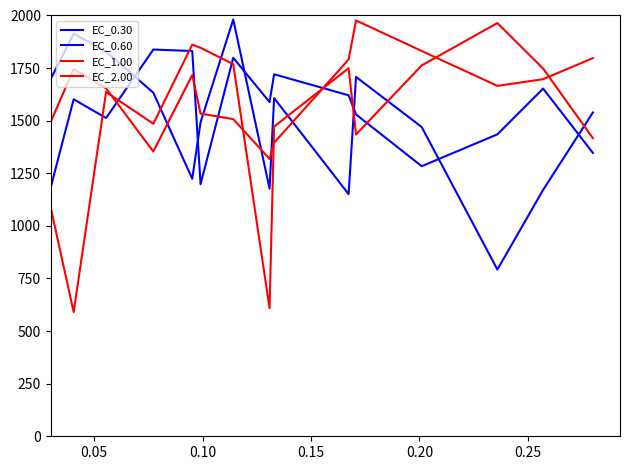

At which label does EC_1.00 first exceed 1636?

0.10